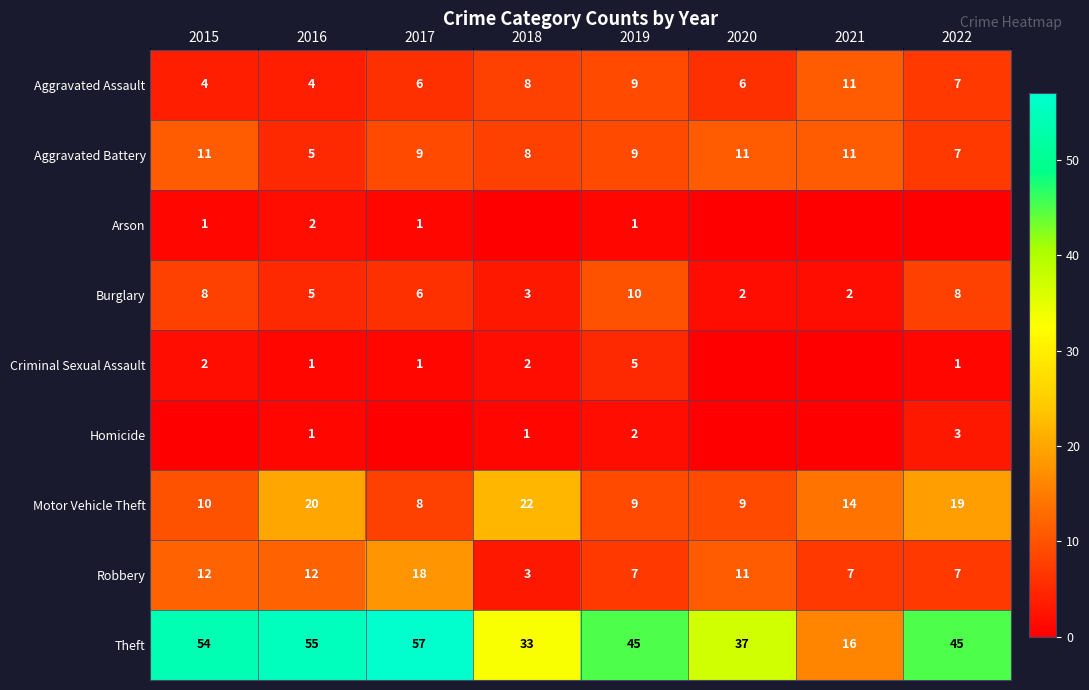

Count the Aggravated Assault values in the range 6 to 9.

5